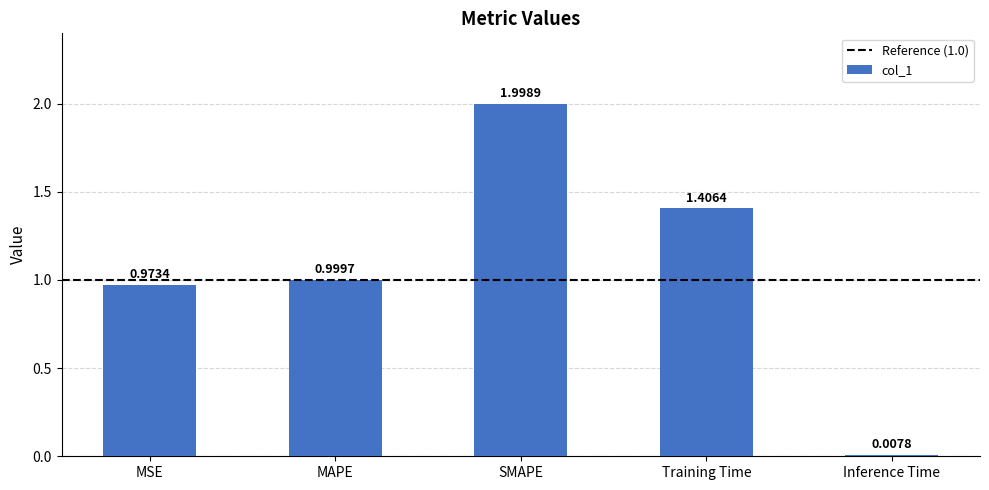

Rank the categories by value from highest to lowest.

SMAPE, Training Time, MAPE, MSE, Inference Time